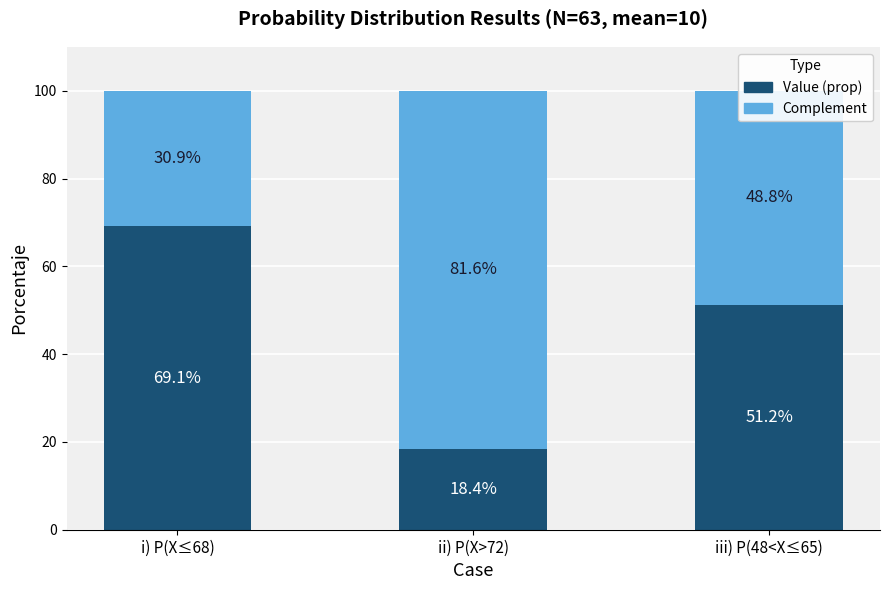

At which label is Value (prop) closest to 43?

iii) P(48<X≤65)